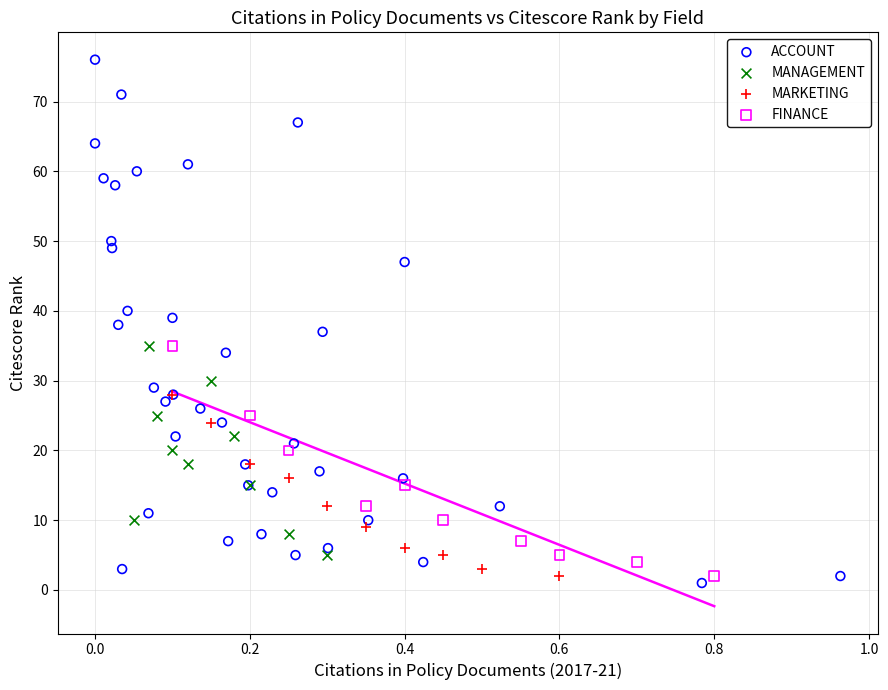

What are all the series names shown in the legend?

ACCOUNT, MANAGEMENT, MARKETING, FINANCE